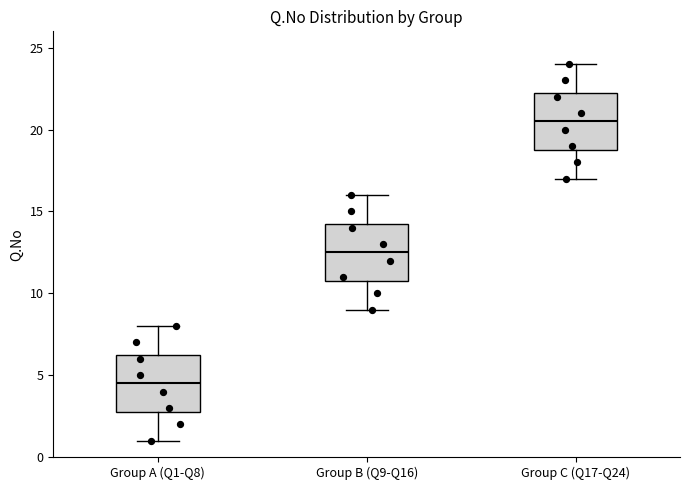

Where is the upper edge of the box for Group C (Q17-Q24) on the y-axis? The values are not printed on the chart, so give them approximately, as read against the axis.

22.5